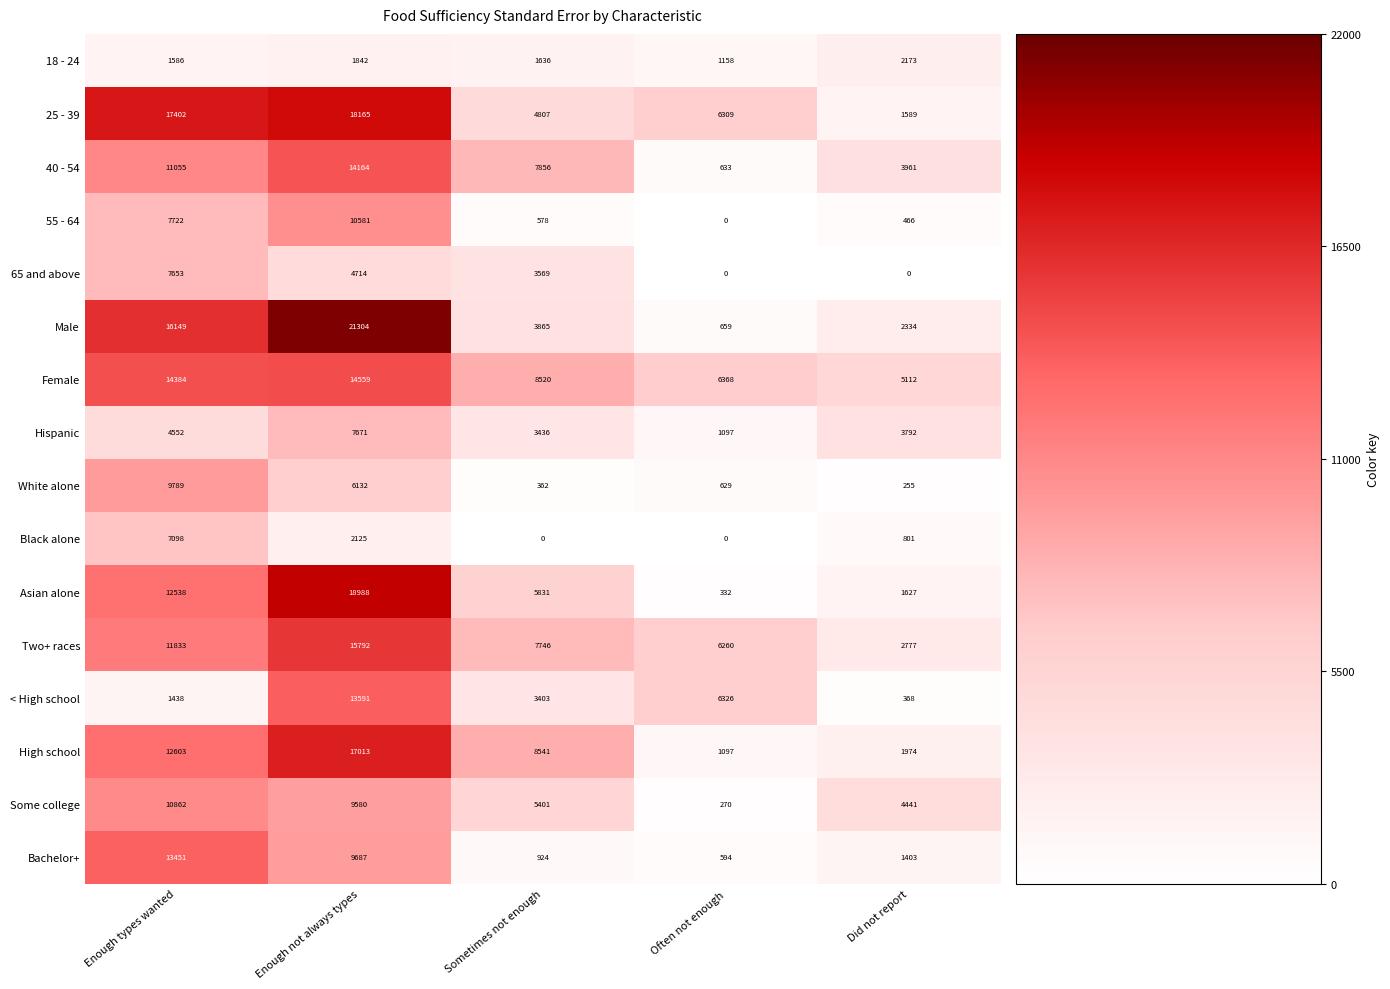

At how many categories does at least one series exceed 12258?

2